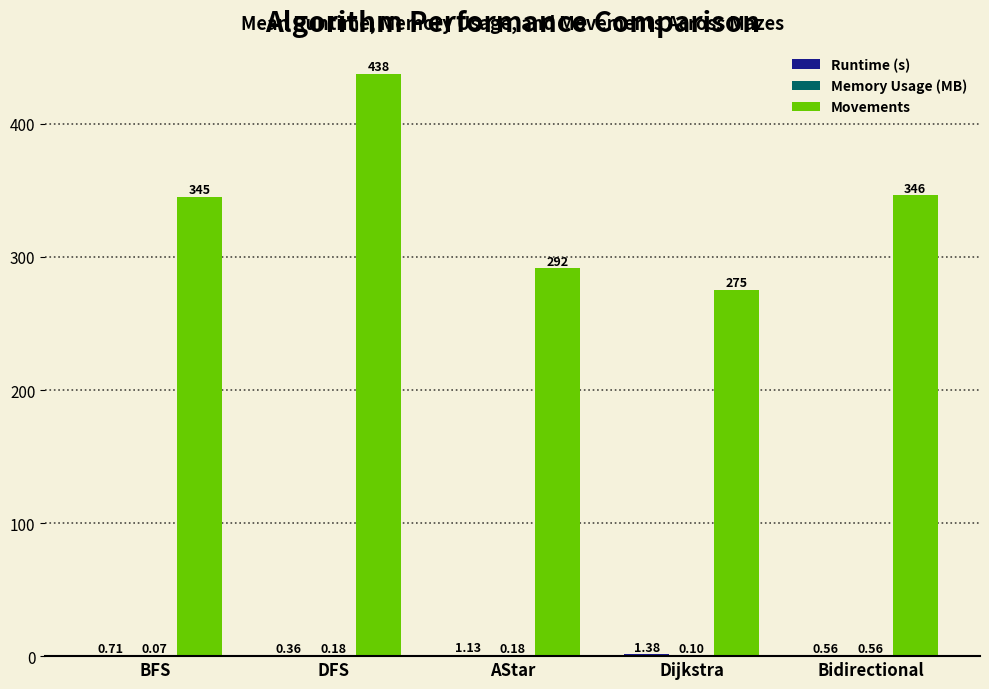

Does the chart contain stacked bars?

No